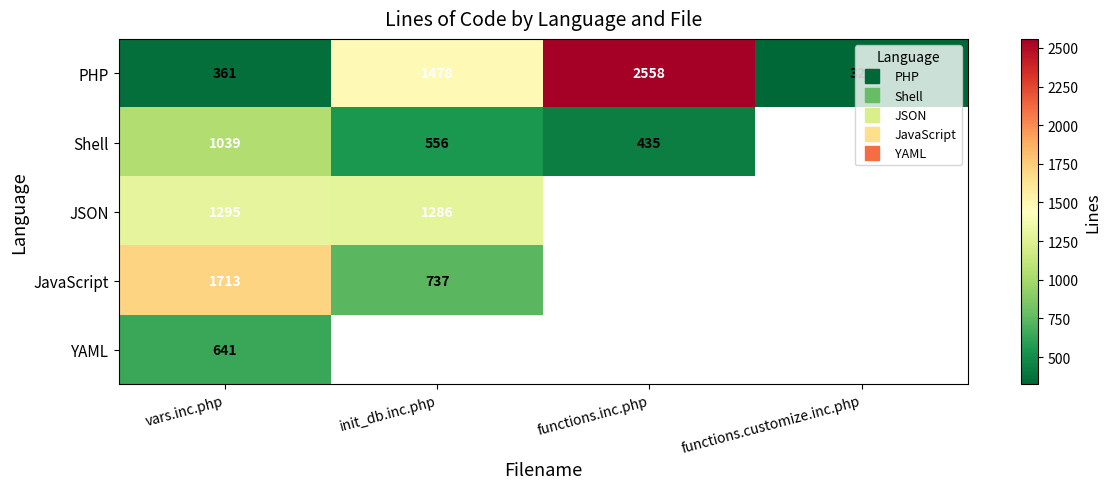

Between init_db.inc.php and functions.inc.php, which is larger?

functions.inc.php